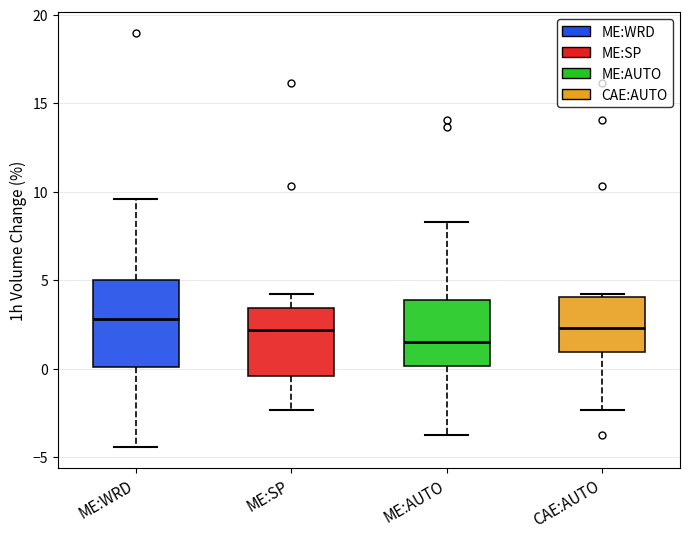

Which box's median line is the highest?

ME:WRD